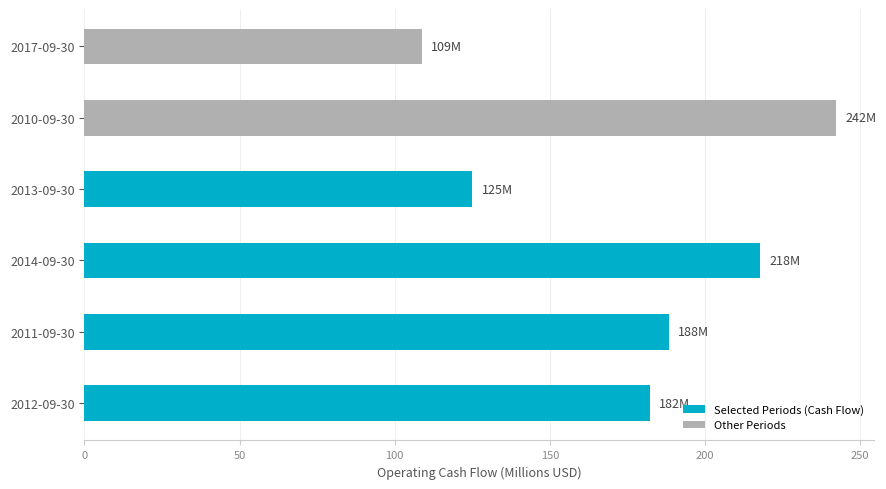

How many categories are shown in the chart?

6